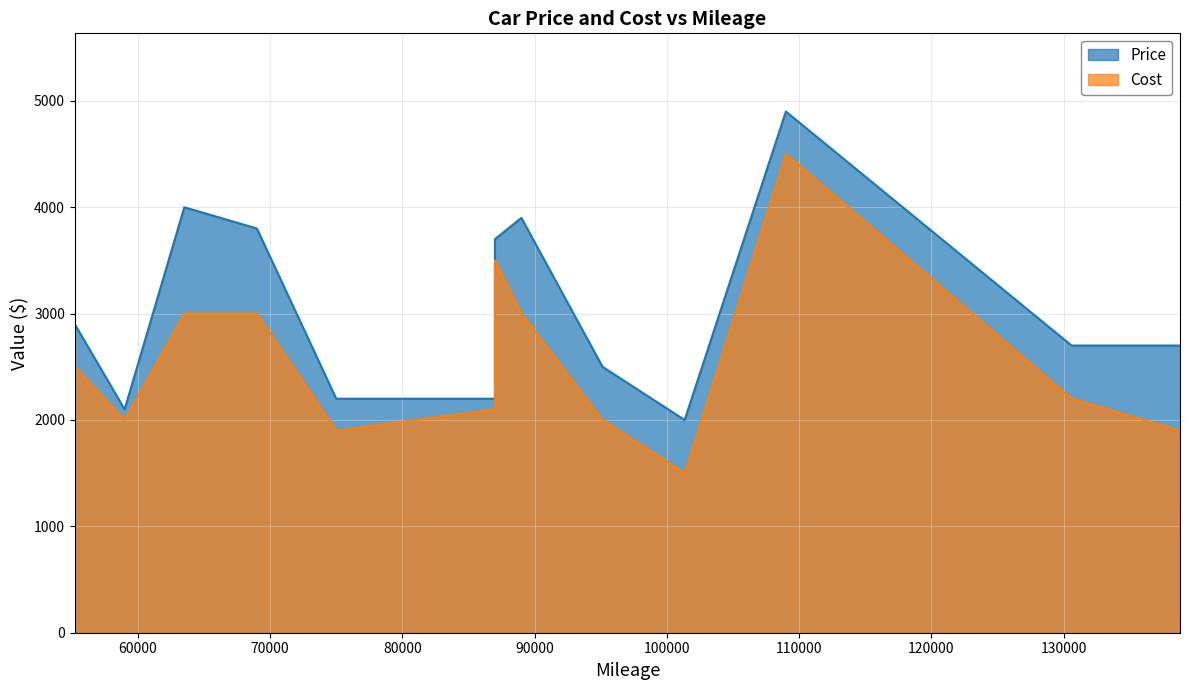

Which category has the highest value across all series?

109000